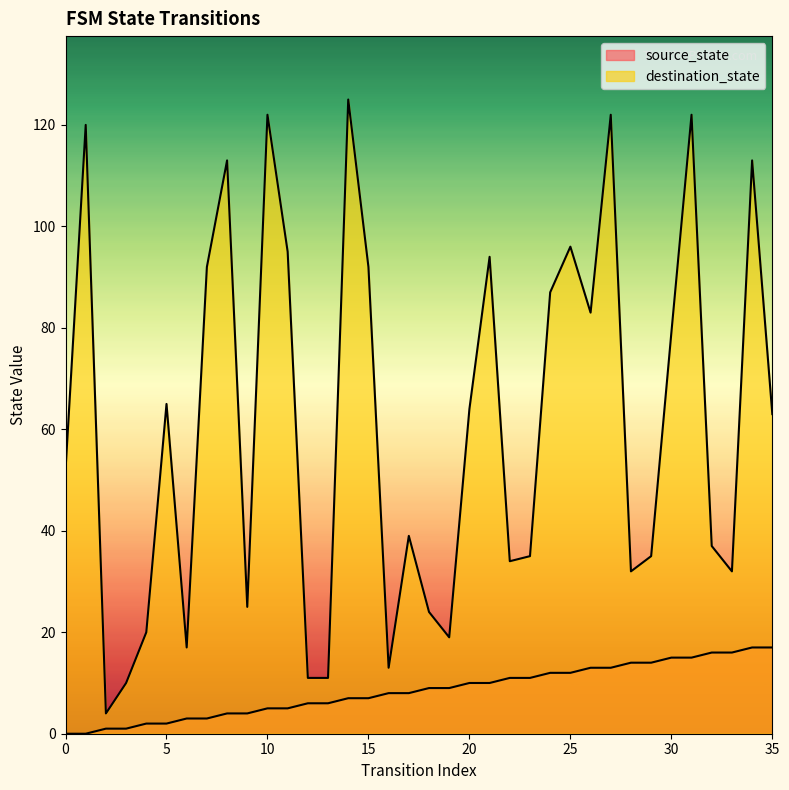

Is it true that source_state equals 19 at 22?

False